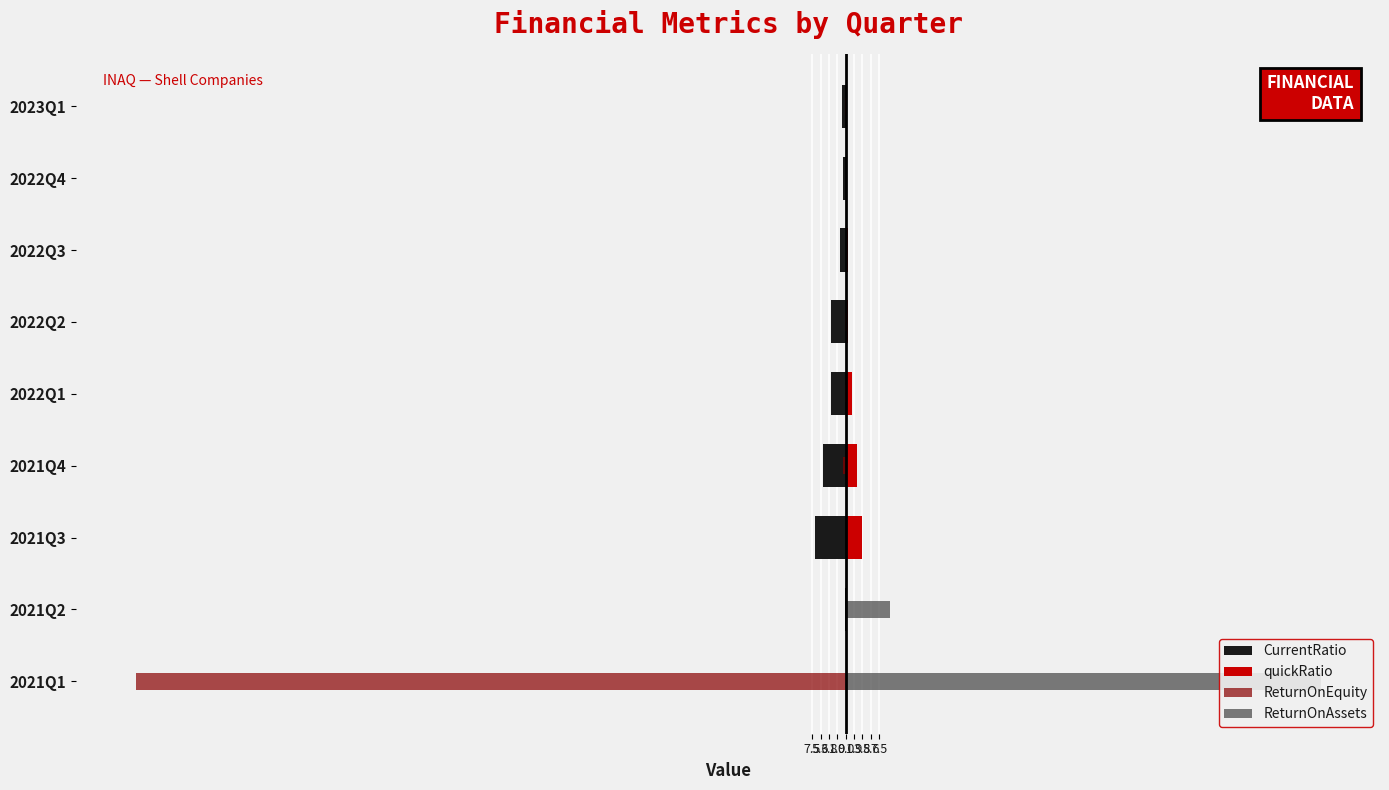

Is the value of ReturnOnEquity at 2021Q3 greater than the value of ReturnOnAssets at 2021Q1?

No